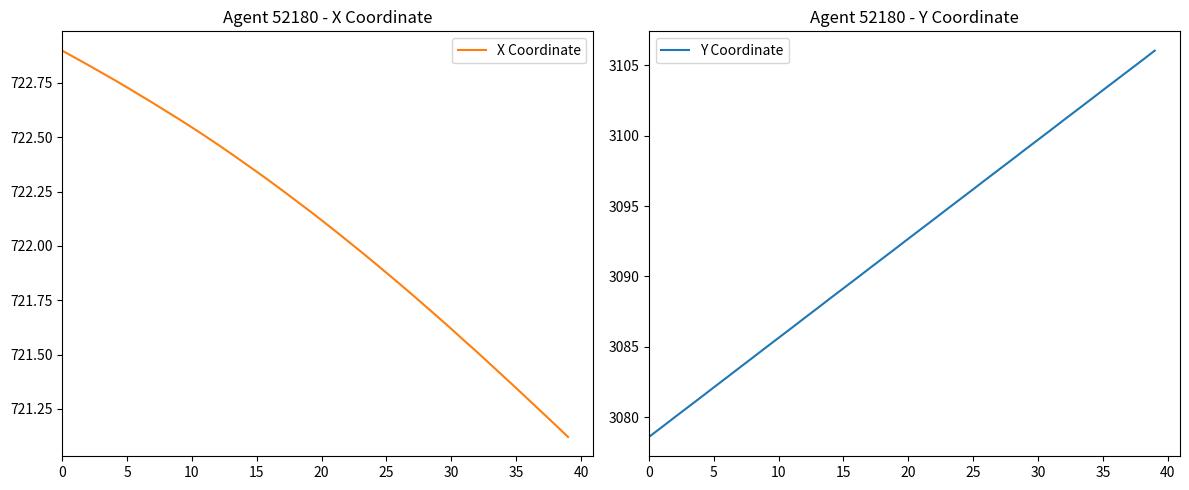

True or false: Y Coordinate and X Coordinate cross at least once.

False